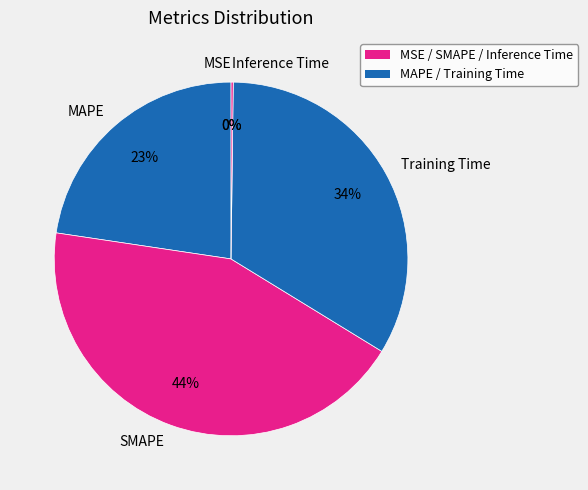

To the nearest percent, what percentage of the pie is SMAPE?

44%